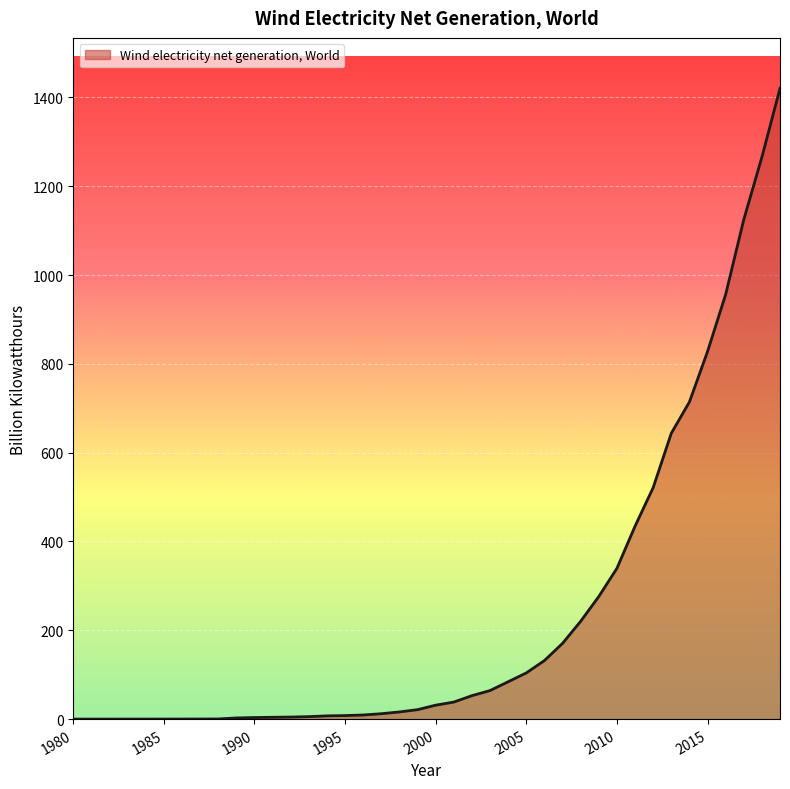

What is the difference between the maximum and minimum values?

1420.5